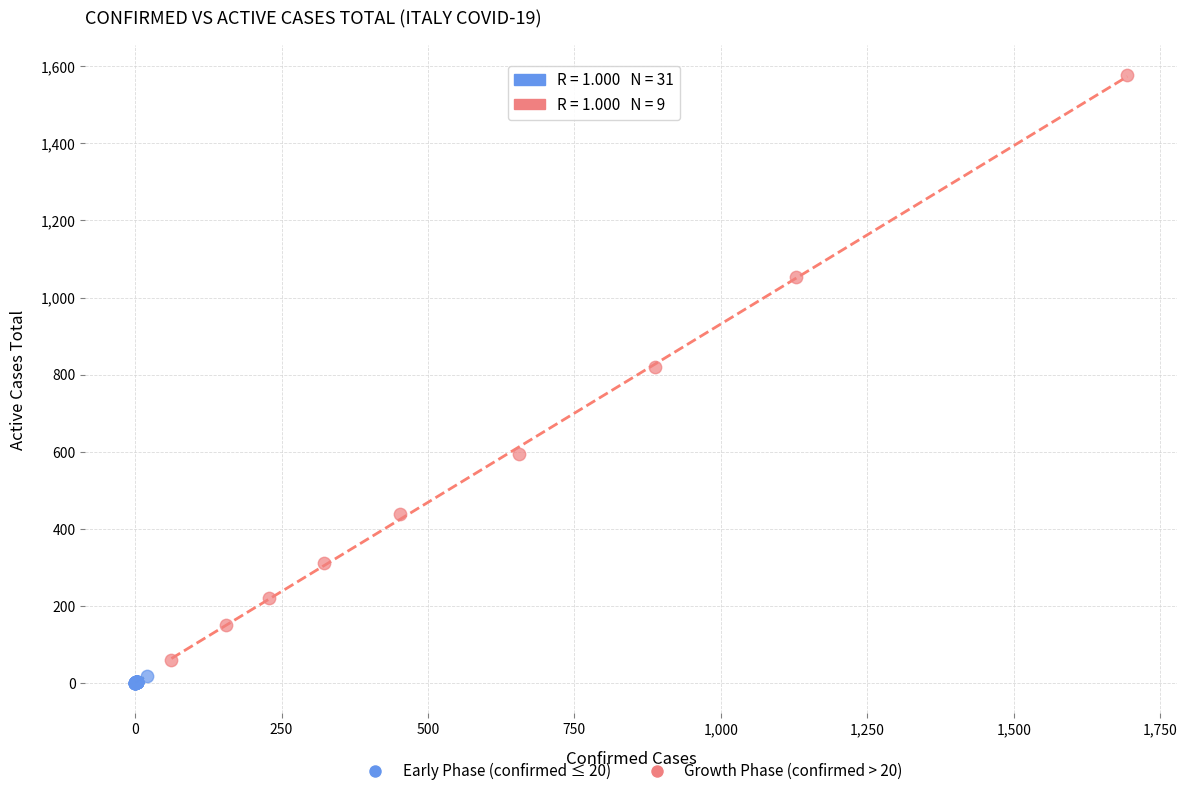

Which series has the largest Y range (max minus min)?

Growth Phase (confirmed > 20)